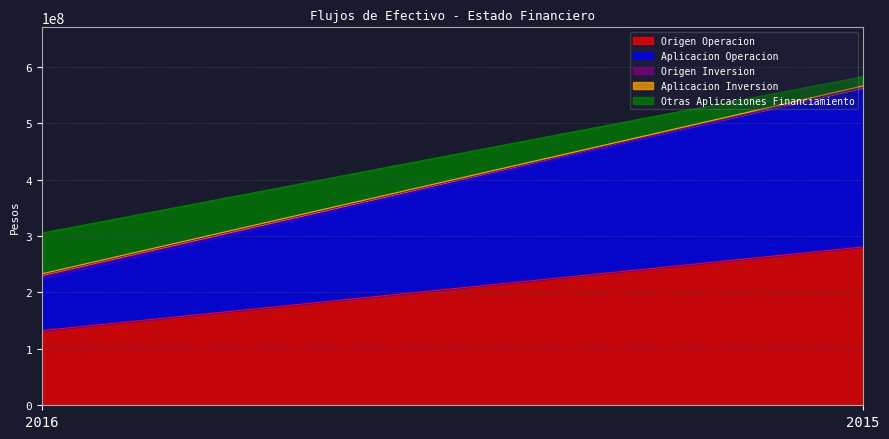

Rank the series at 2015 from lowest to highest value.

Origen Inversion, Aplicacion Inversion, Otras Aplicaciones Financiamiento, Origen Operacion, Aplicacion Operacion